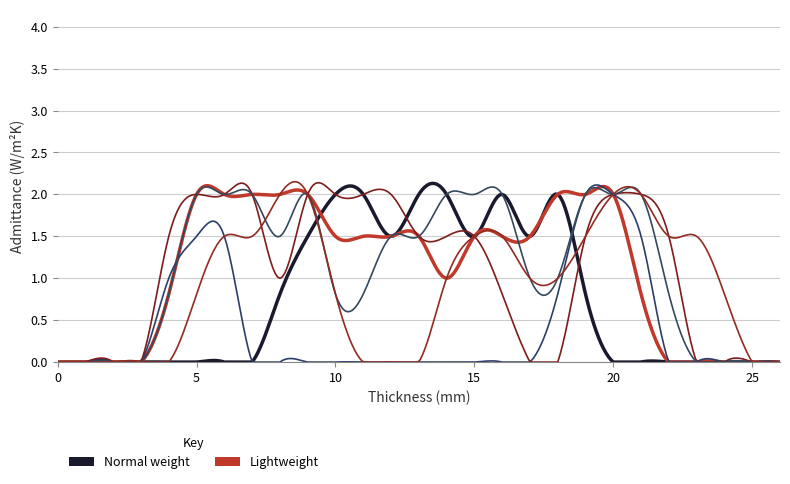

The col_17 series shows 3.6 at 16. True or false?

False